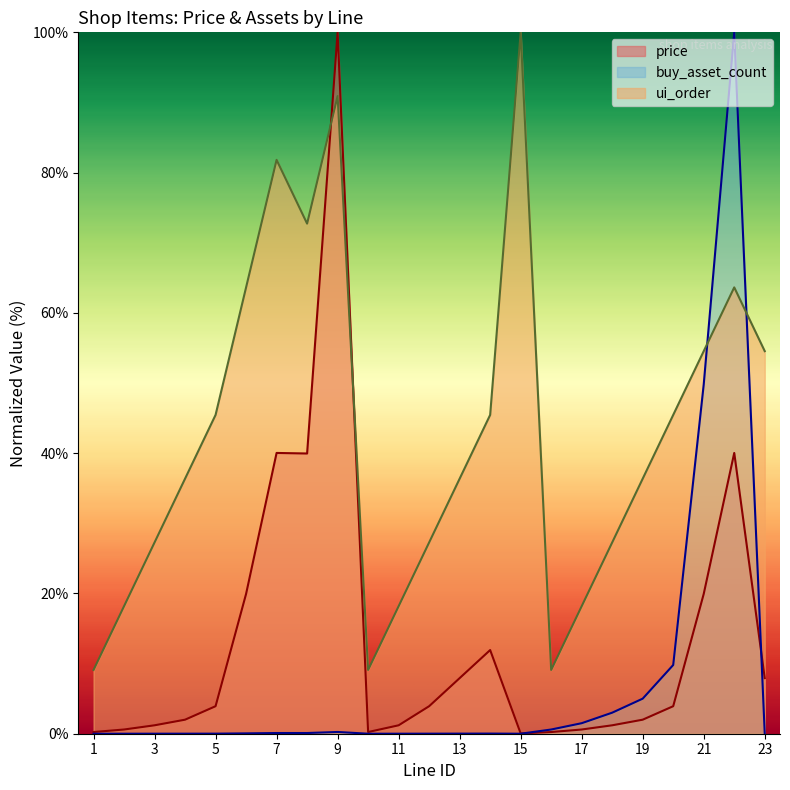

Does the chart have visible grid lines?

No